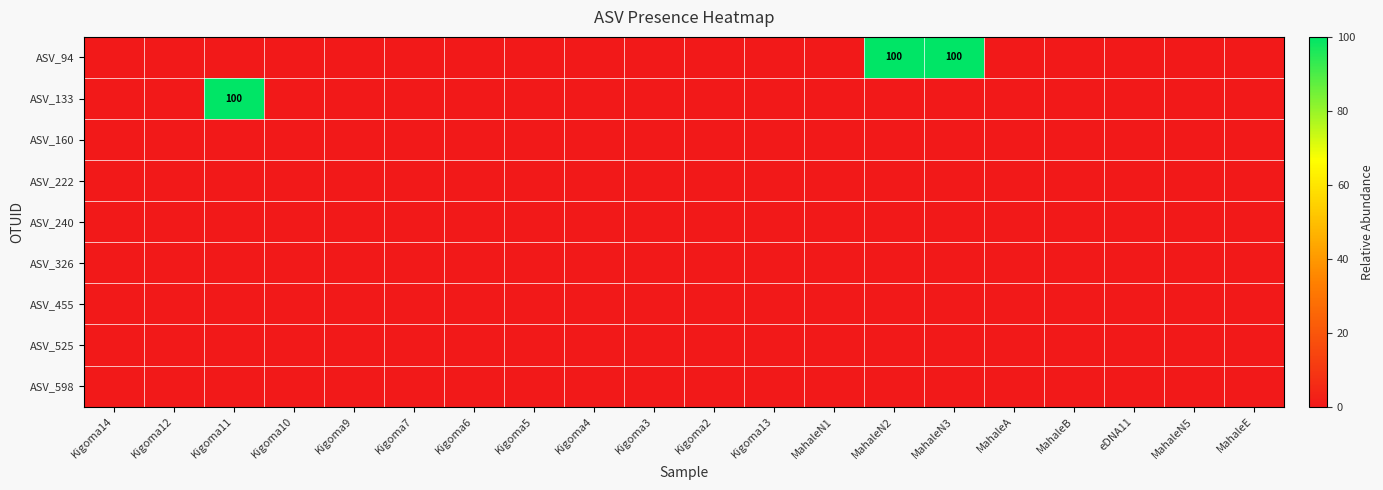

Count the number of categories in the chart.

20